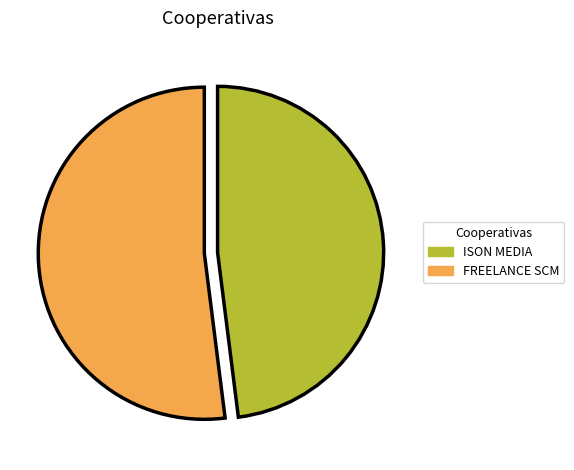

Is it true that ISON MEDIA is 48% of the pie?

True